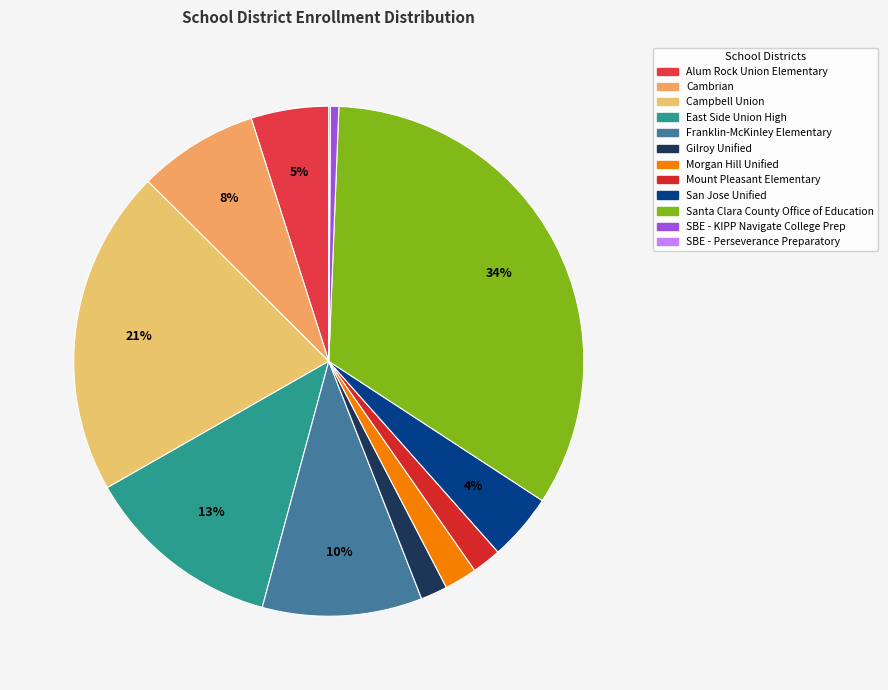

Which slice is the largest?

Santa Clara County Office of Education